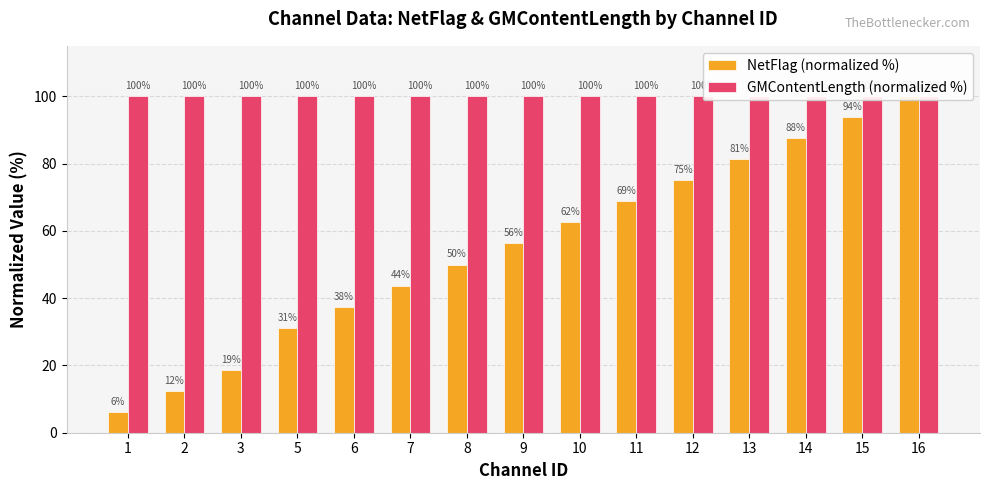

What is the value of the NetFlag (normalized %) bar at the 12th from the left?

81.2